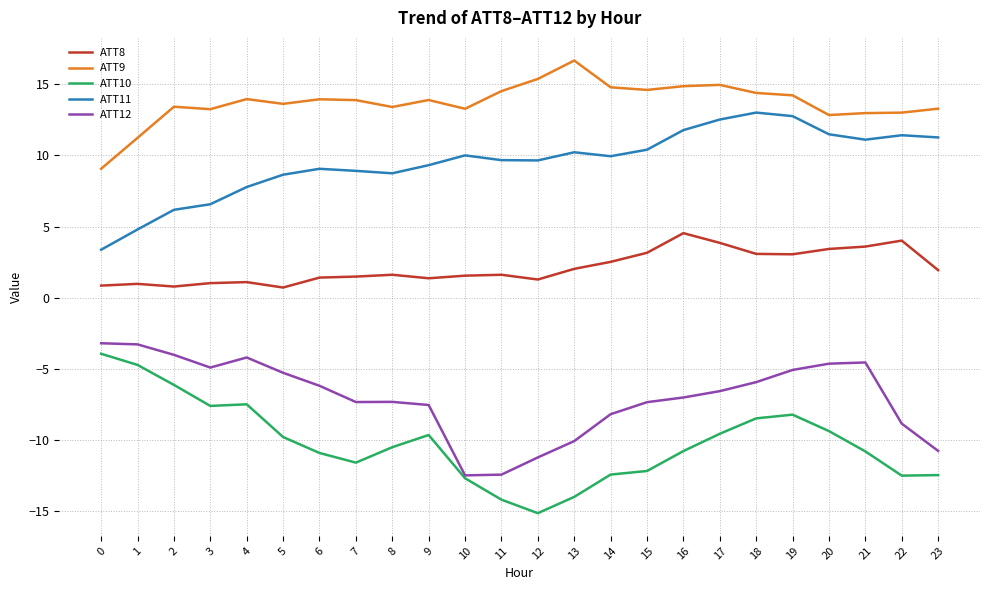

Is the value of ATT11 at 15 greater than the value of ATT9 at 6?

No